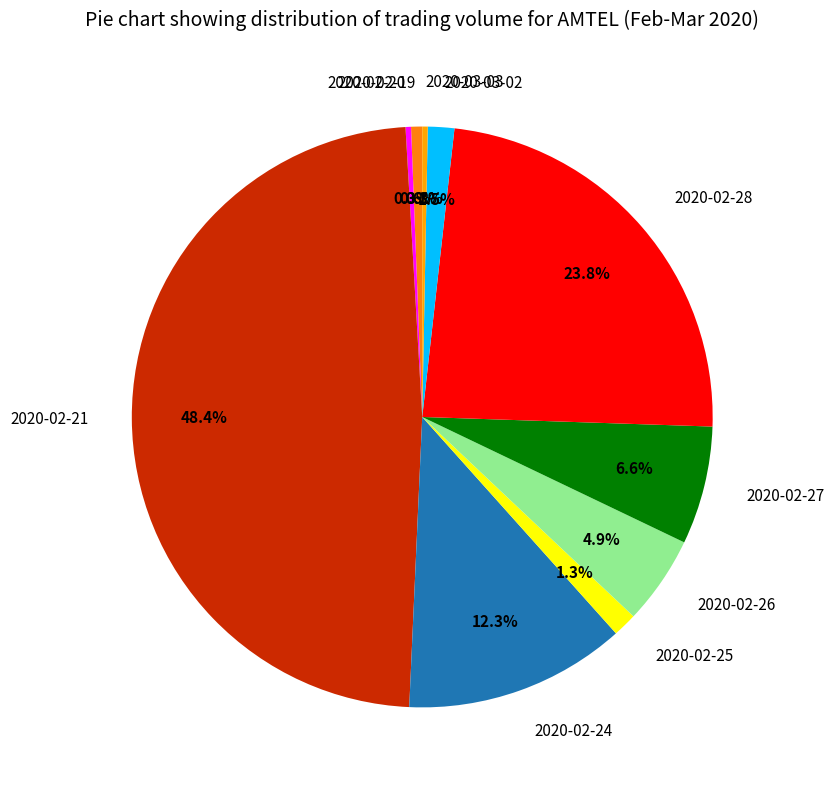

To the nearest percent, what is the average slice percentage?

10%